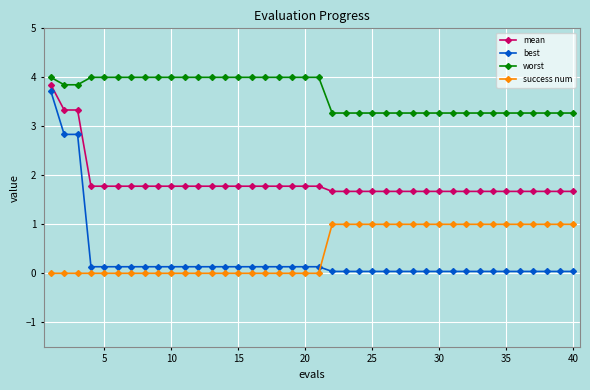

Which series has the largest range (max minus min)?

best